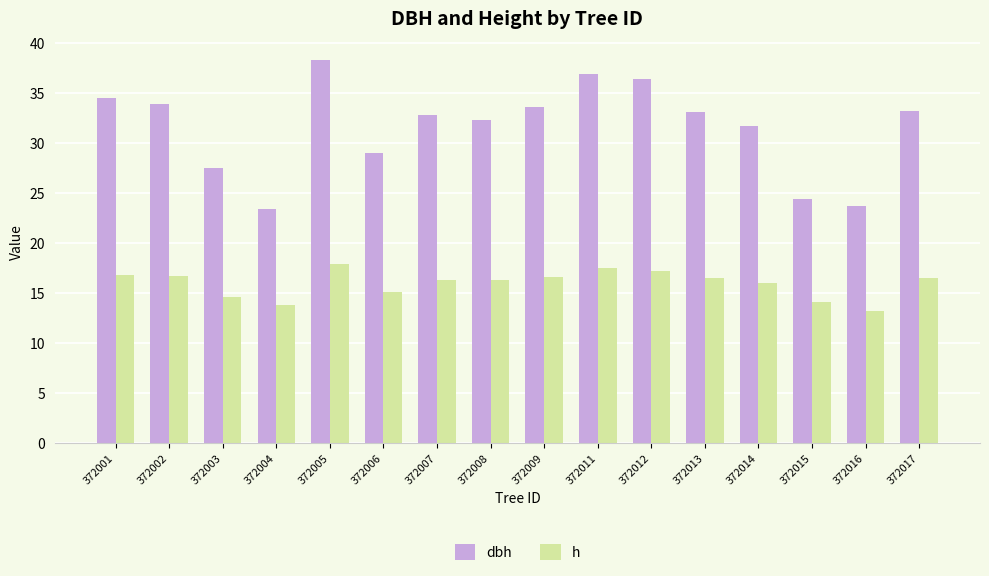

List the series in order of their peak value, highest first.

dbh, h